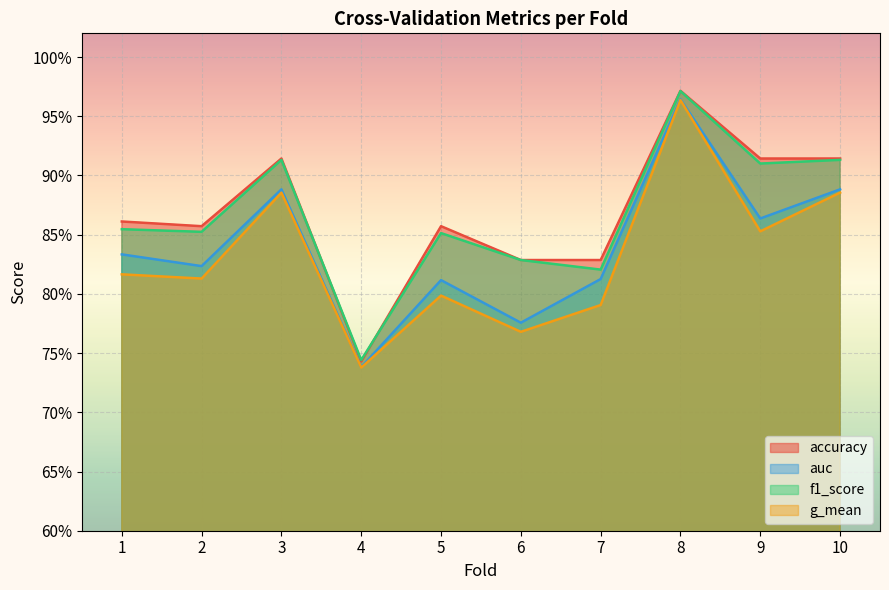

How many distinct data groups are displayed?

4